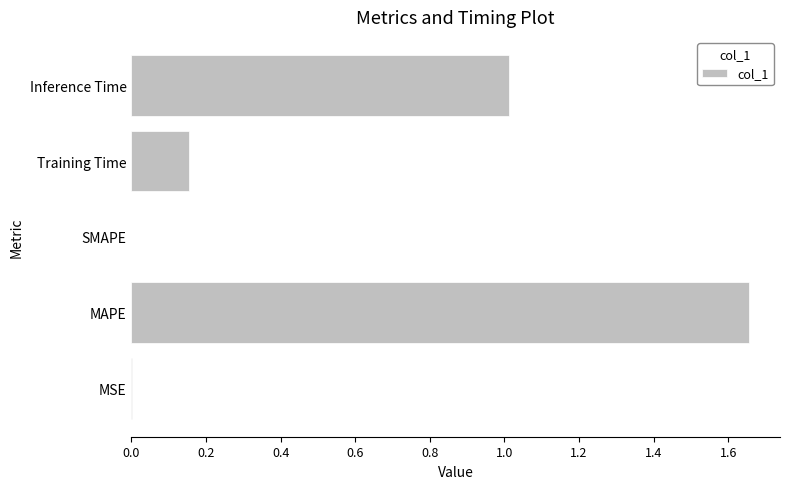

What is the sum of all values?

2.8